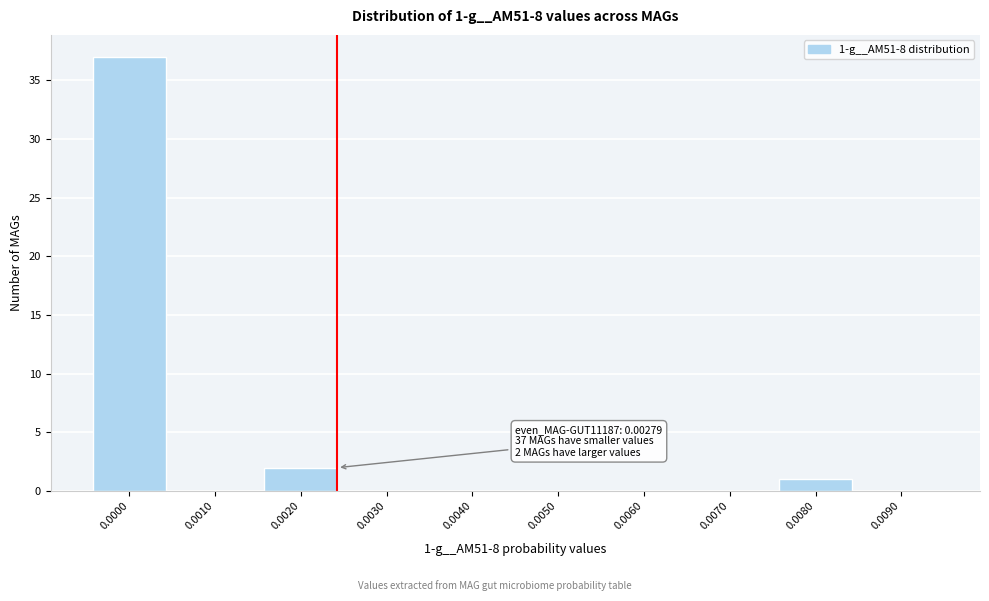

Reading right to left, list all the values displayed in this chart.

0.0090=0	0.0080=1	0.0070=0	0.0060=0	0.0050=0	0.0040=0	0.0030=0	0.0020=2	0.0010=0	0.0000=37